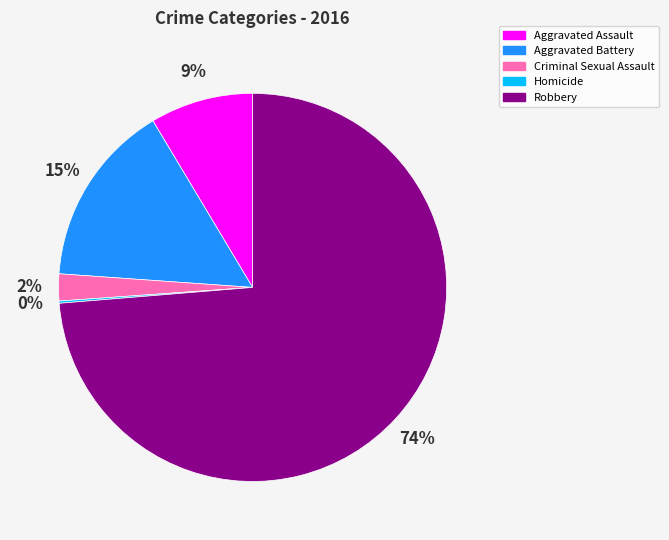

True or false: Robbery accounts for 65% of the total.

False